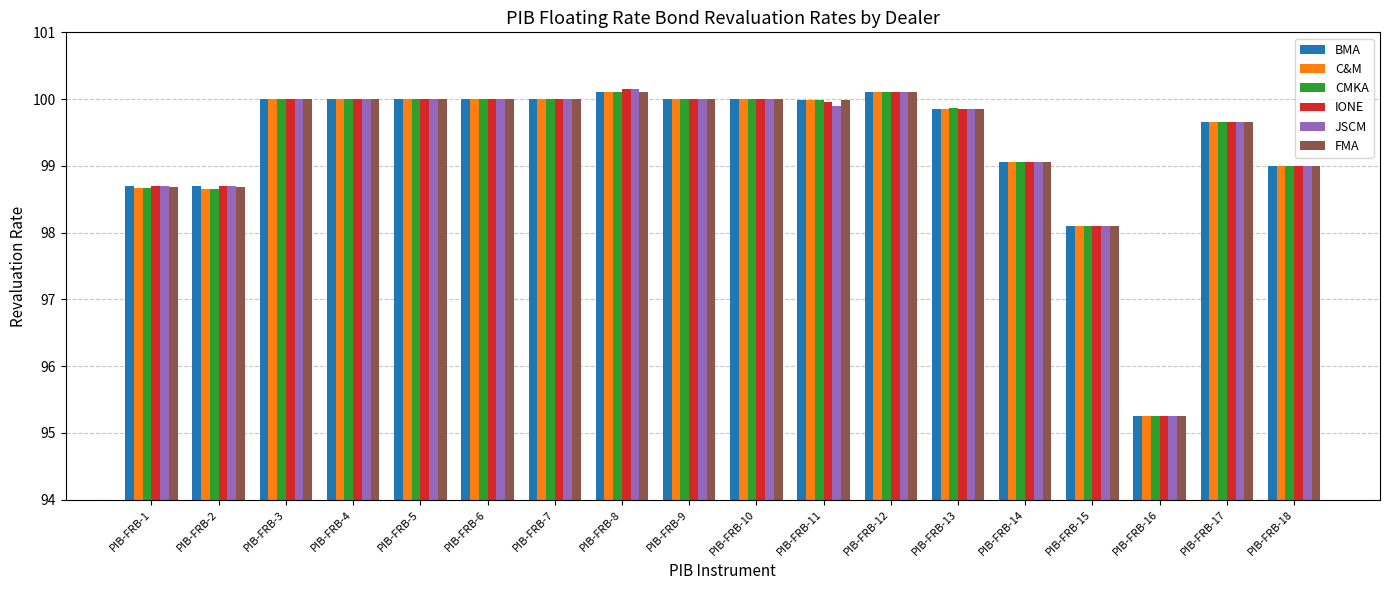

What is the value of the C&M bar at the 10th from the left?

100.0